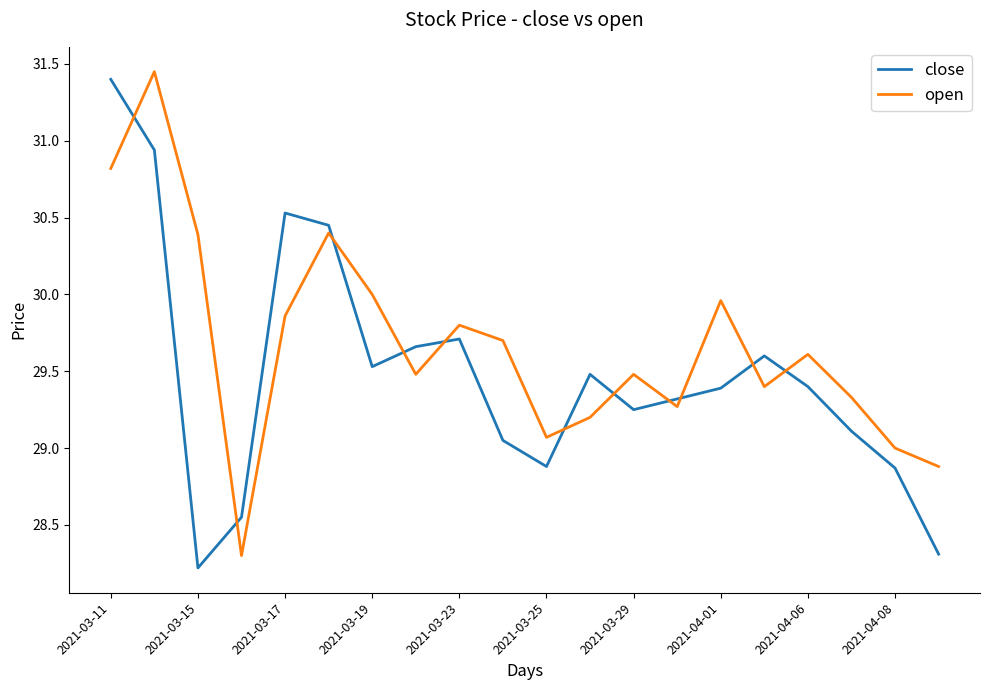

After their last crossing, which series has the higher values: close or open?

open